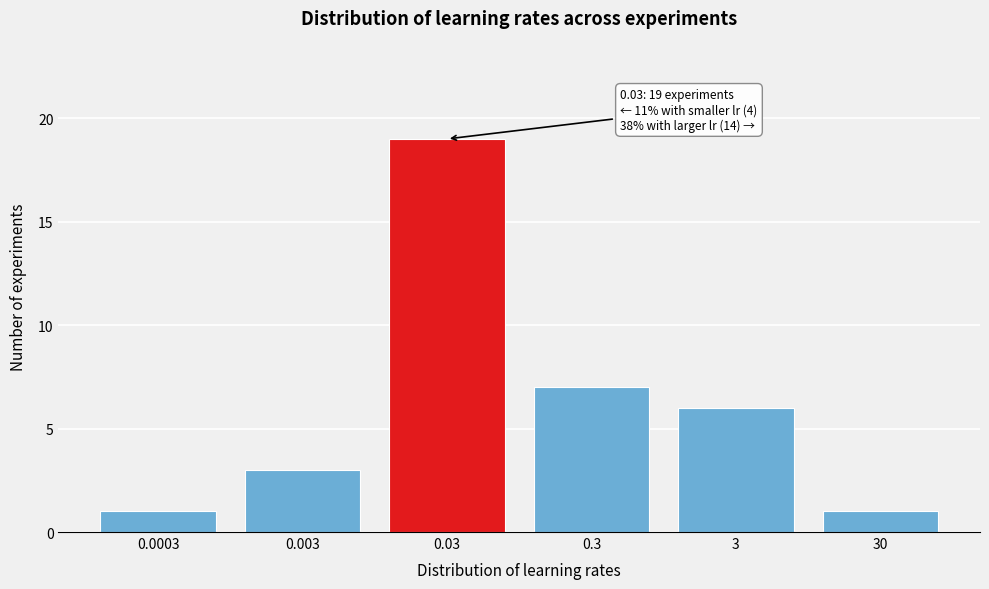

Reading left to right, transcribe all the data shown in this chart.

0.0003=1	0.003=3	0.03=19	0.3=7	3=6	30=1